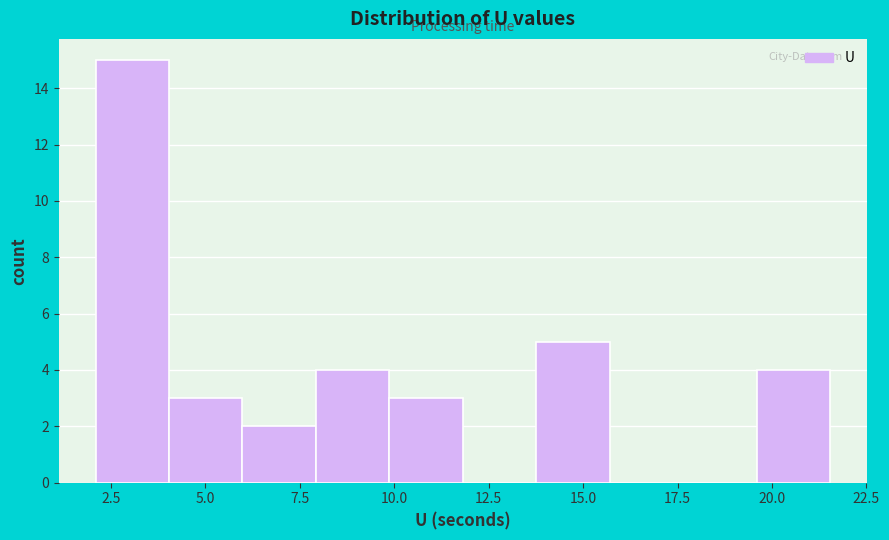

Around what value on the x-axis is the tallest bar? Give the approximate position of its centre, as read against the axis.

3.0